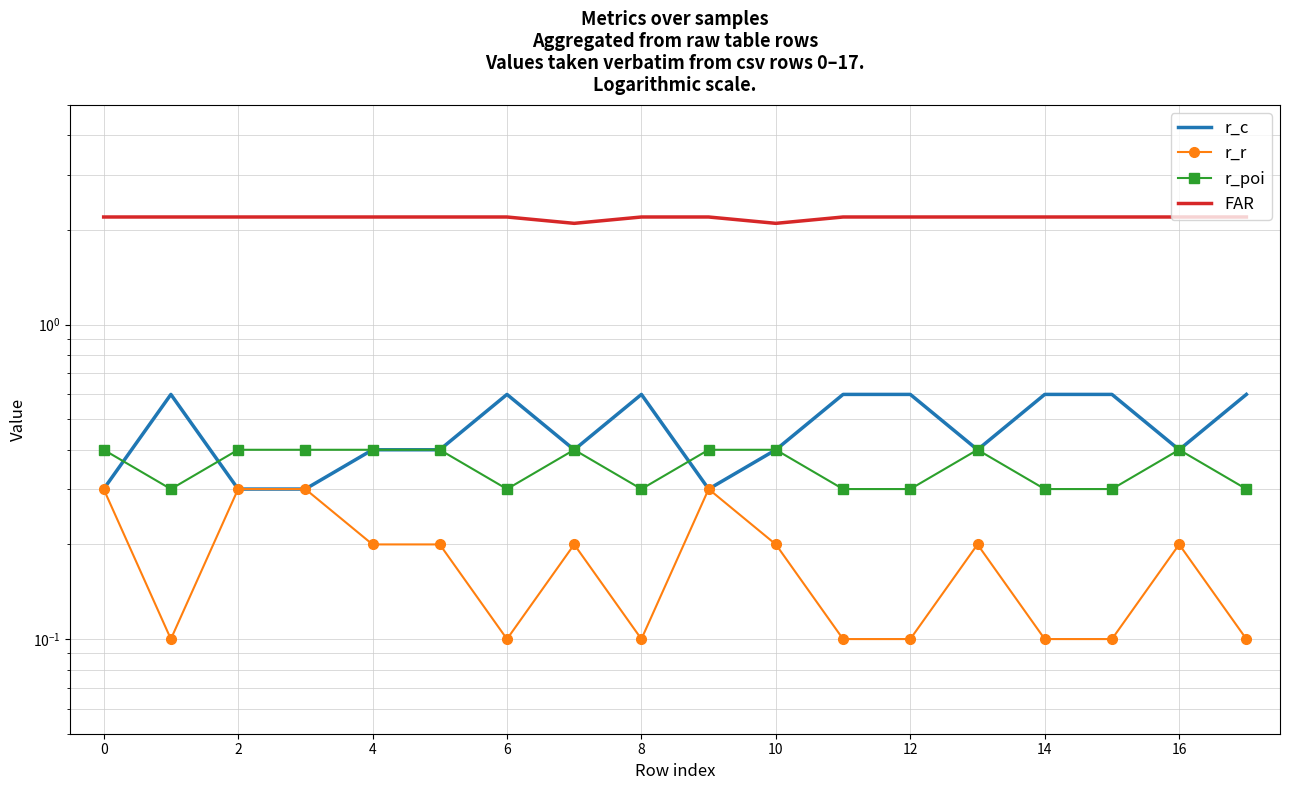

True or false: r_c and r_r intersect in this chart.

False